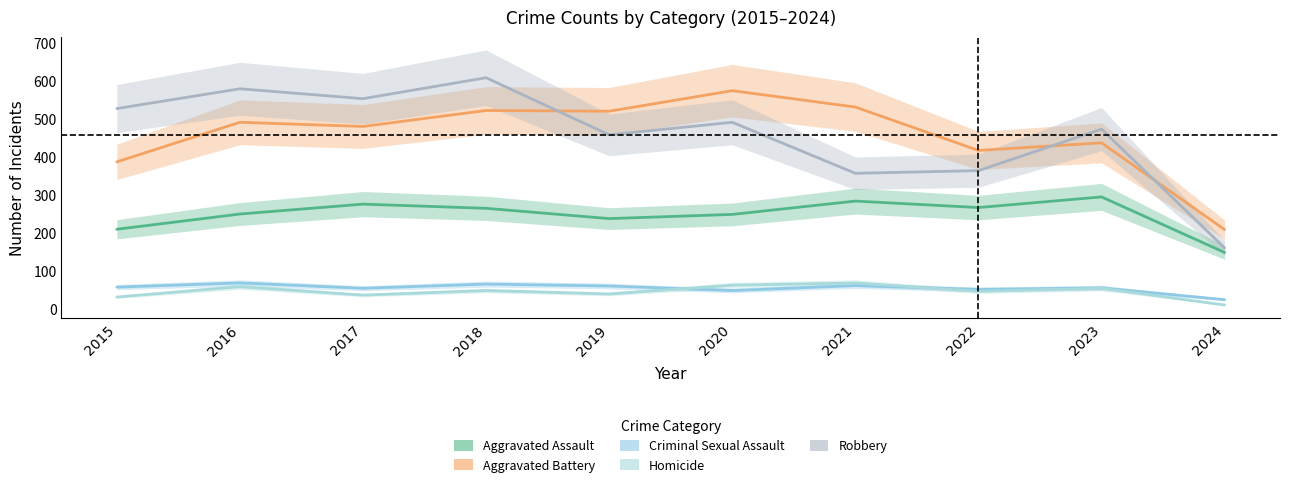

Reading left to right, transcribe all the data shown in this chart.

Aggravated Assault: 2015=210	2016=250	2017=276	2018=265	2019=238	2020=249	2021=284	2022=267	2023=295	2024=149
Aggravated Battery: 2015=387	2016=491	2017=480	2018=522	2019=520	2020=574	2021=531	2022=417	2023=437	2024=209
Criminal Sexual Assault: 2015=58	2016=69	2017=55	2018=66	2019=61	2020=49	2021=62	2022=52	2023=56	2024=25
Homicide: 2015=32	2016=59	2017=37	2018=49	2019=40	2020=63	2021=69	2022=47	2023=55	2024=11
Robbery: 2015=527	2016=579	2017=553	2018=608	2019=458	2020=491	2021=357	2022=364	2023=473	2024=161